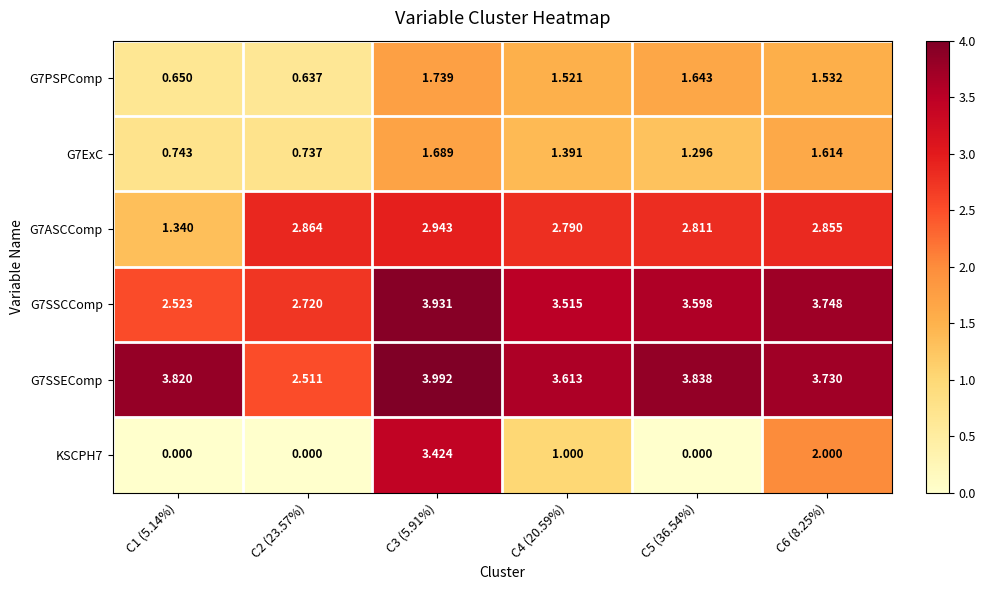

How many data points in G7SSEComp are less than 3?

1